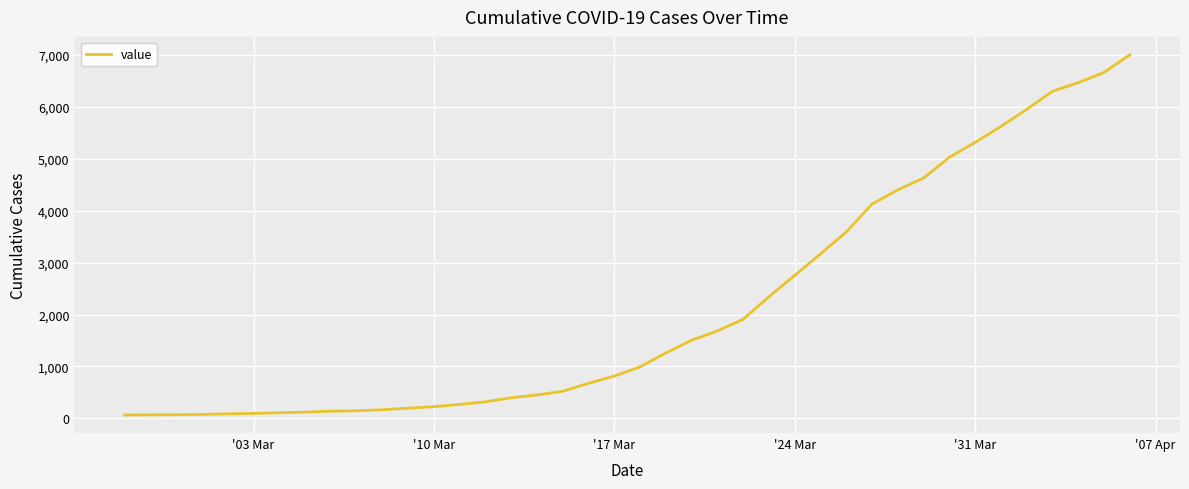

What is the greatest value displayed?

7001